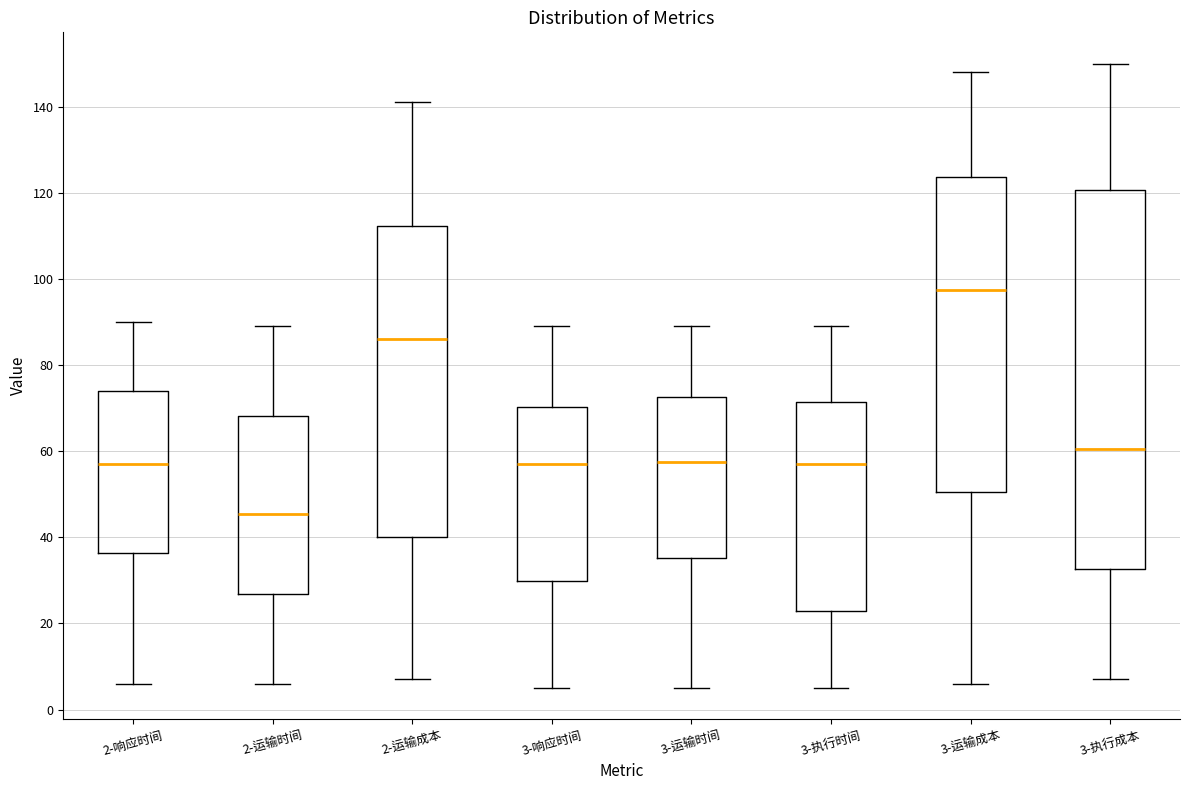

Which box's median line is the lowest?

2-运输时间